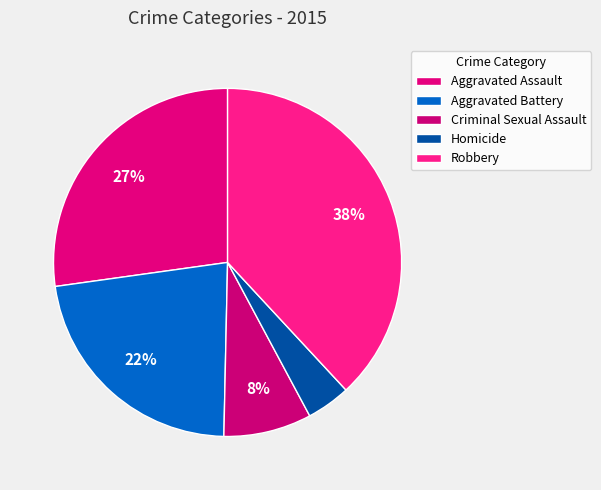

What is the largest slice in the pie chart?

Robbery